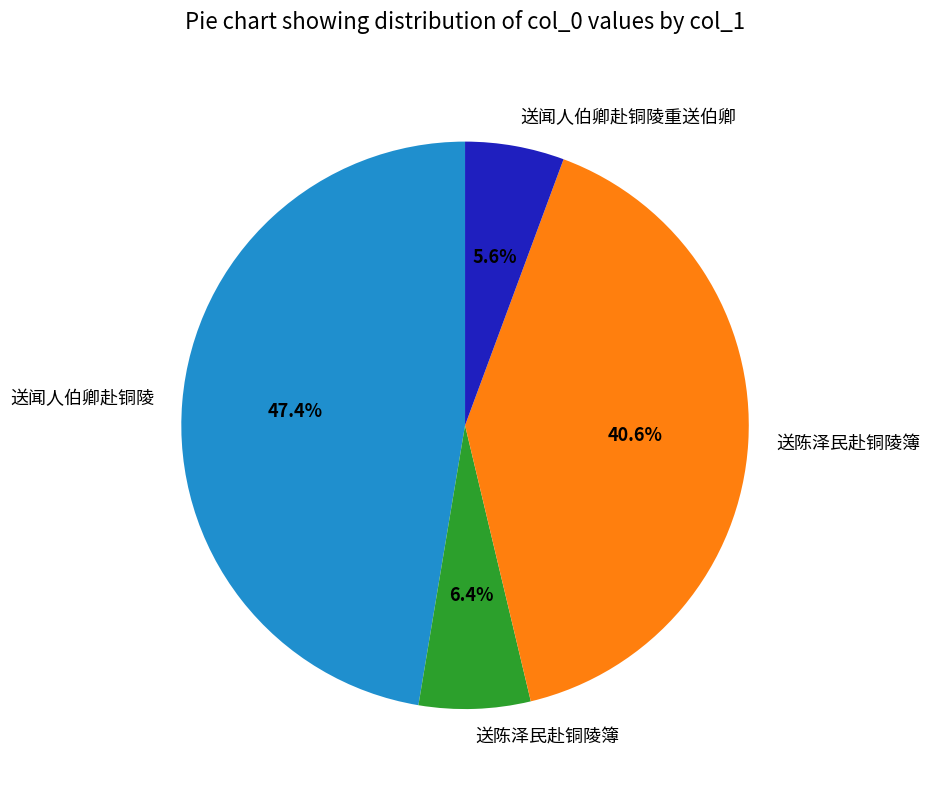

Is there any slice that represents more than half of the pie?

No